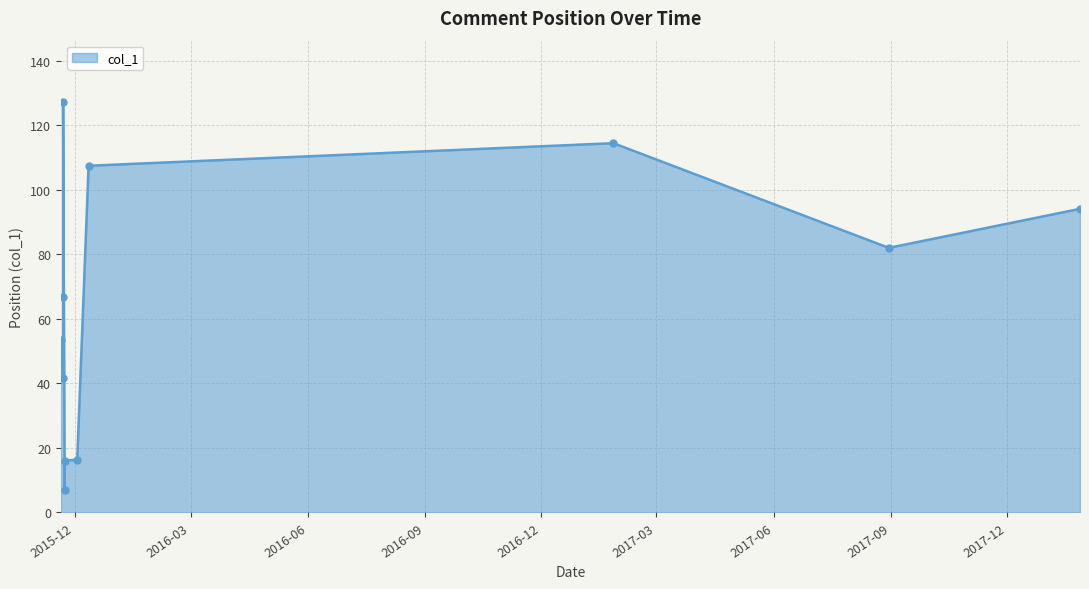

What is the minimum value shown in the chart?

7.0